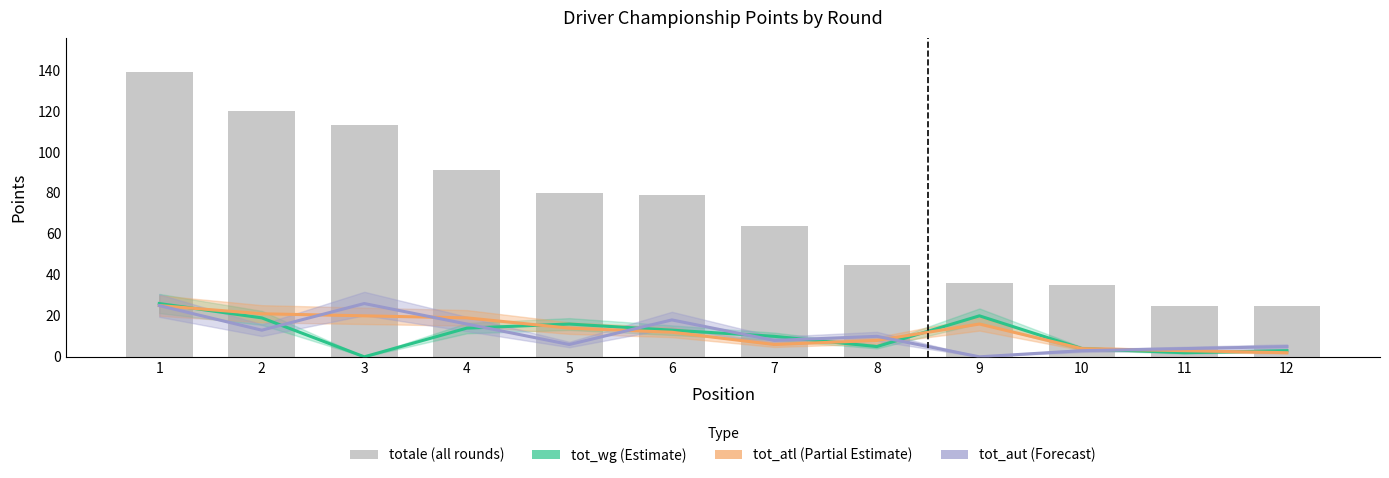

What is the maximum value shown in the chart?

139